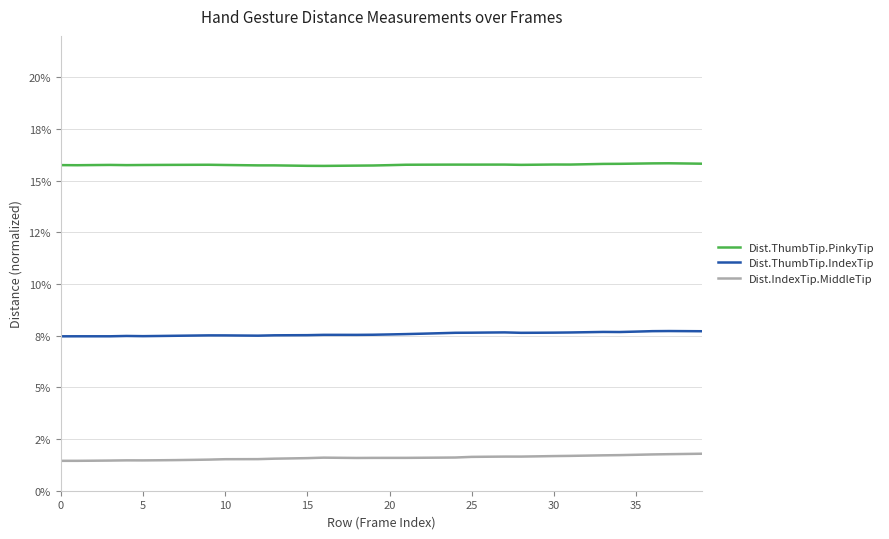

Reading left to right, transcribe all the data shown in this chart.

Dist.ThumbTip.PinkyTip: 0.2	0.2	0.2	0.2	0.2	0.2	0.2	0.2	0.2	0.2	0.2	0.2	0.2	0.2	0.2	0.2	0.2	0.2	0.2	0.2	0.2	0.2	0.2	0.2	0.2	0.2	0.2	0.2	0.2	0.2	0.2	0.2	0.2	0.2	0.2	0.2	0.2	0.2	0.2	0.2
Dist.ThumbTip.IndexTip: 0.1	0.1	0.1	0.1	0.1	0.1	0.1	0.1	0.1	0.1	0.1	0.1	0.1	0.1	0.1	0.1	0.1	0.1	0.1	0.1	0.1	0.1	0.1	0.1	0.1	0.1	0.1	0.1	0.1	0.1	0.1	0.1	0.1	0.1	0.1	0.1	0.1	0.1	0.1	0.1
Dist.IndexTip.MiddleTip: 0.0	0.0	0.0	0.0	0.0	0.0	0.0	0.0	0.0	0.0	0.0	0.0	0.0	0.0	0.0	0.0	0.0	0.0	0.0	0.0	0.0	0.0	0.0	0.0	0.0	0.0	0.0	0.0	0.0	0.0	0.0	0.0	0.0	0.0	0.0	0.0	0.0	0.0	0.0	0.0